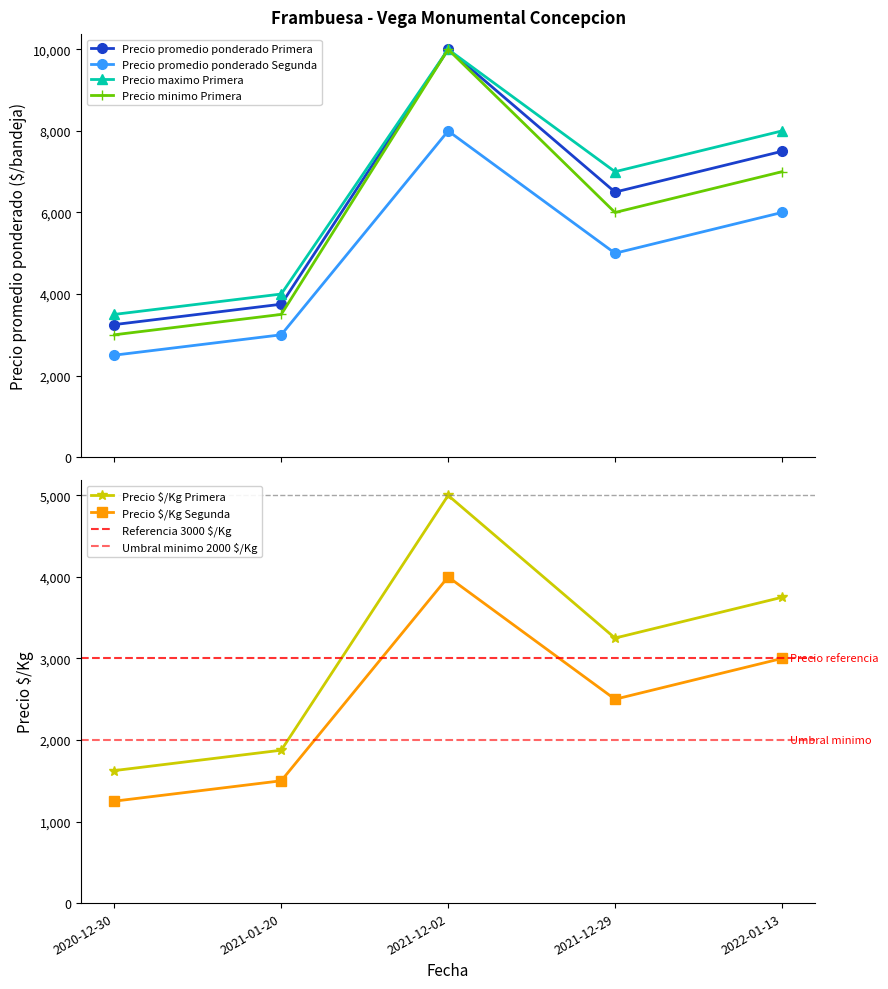

What is the difference between the maximum and second lowest values in the Precio minimo Primera series?

6500